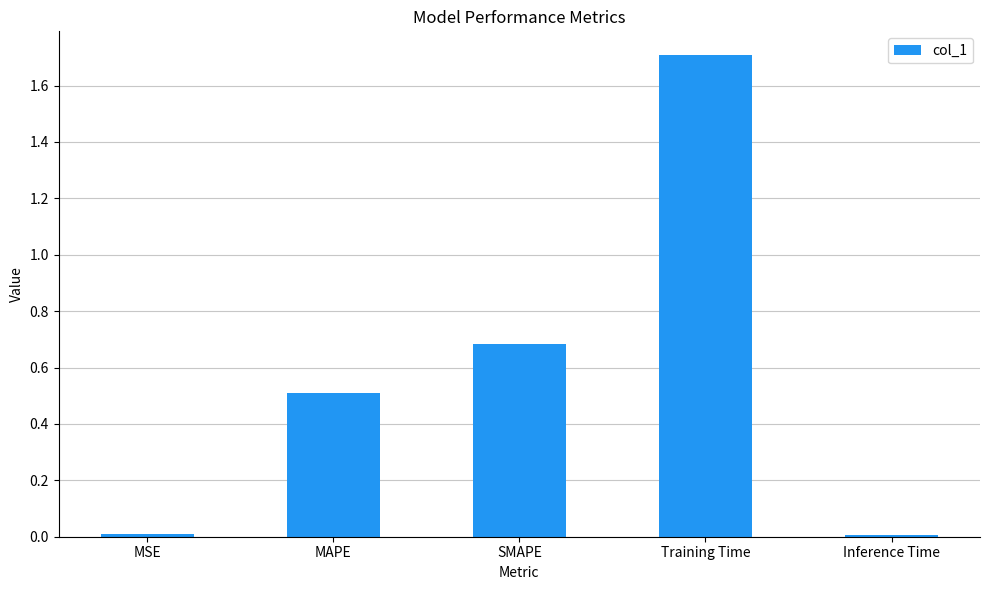

What is the sum of all values?

2.9